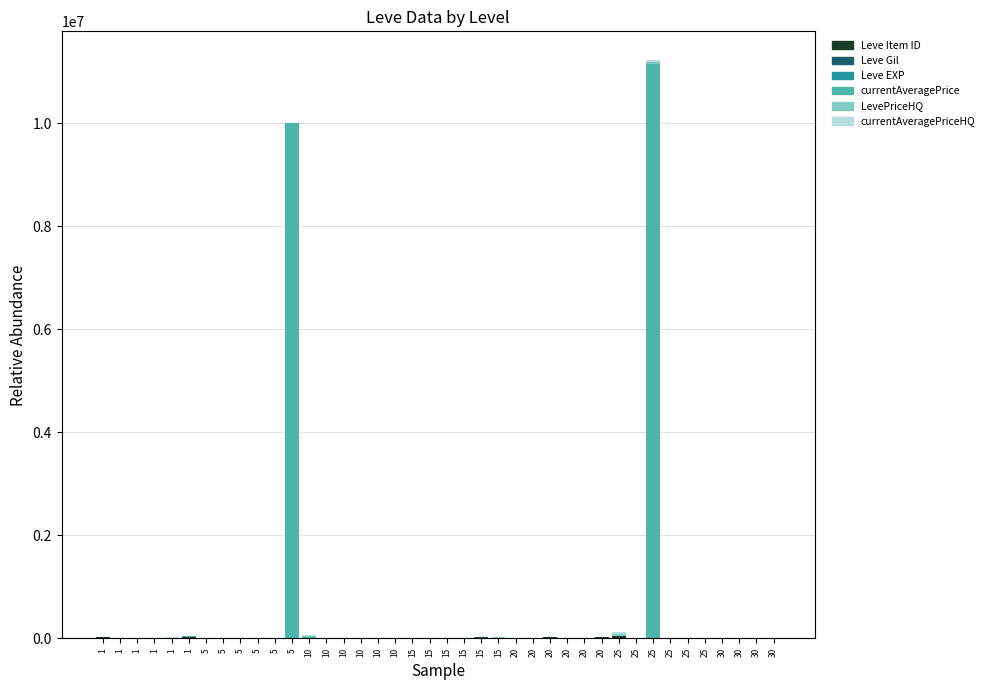

What is the average value of the LevePriceHQ series?

3382